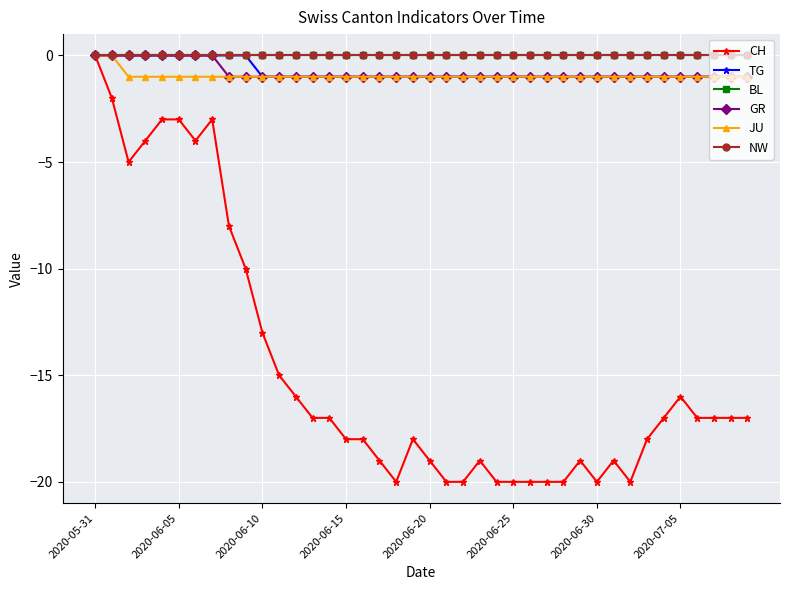

Is this an area chart (filled region under the line)?

No